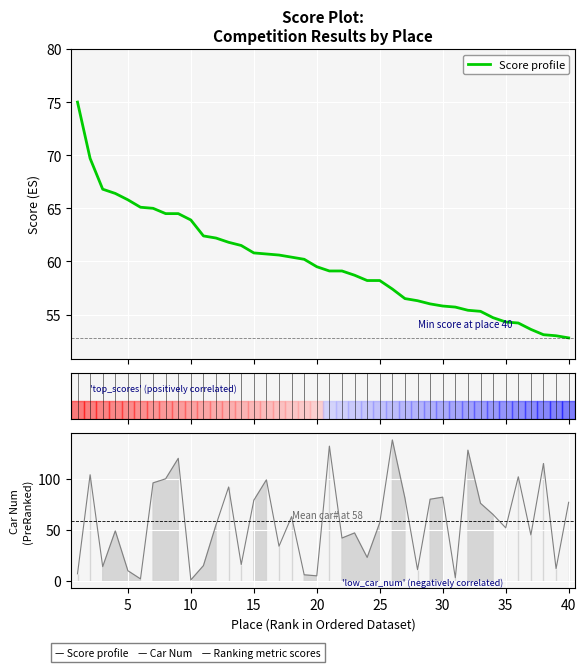

What is the maximum value for Score profile?

75.0